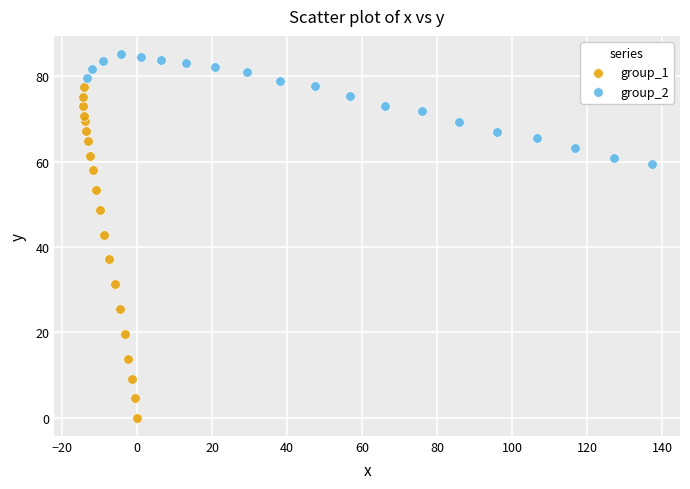

Which series contains the lowest Y value?

group_1